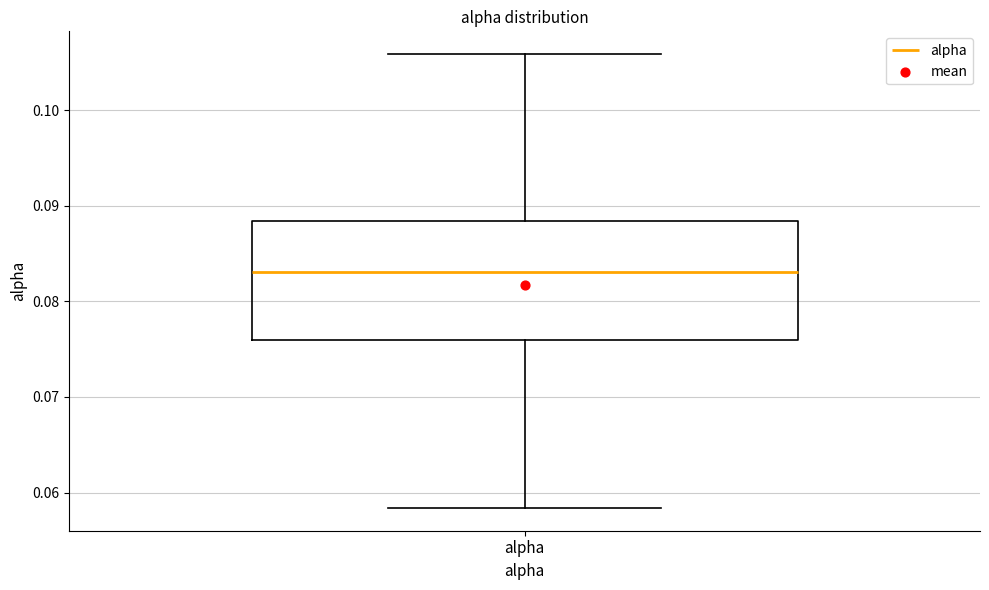

Where does the median line of the box for alpha sit on the y-axis? The values are not printed on the chart, so give them approximately, as read against the axis.

0.083